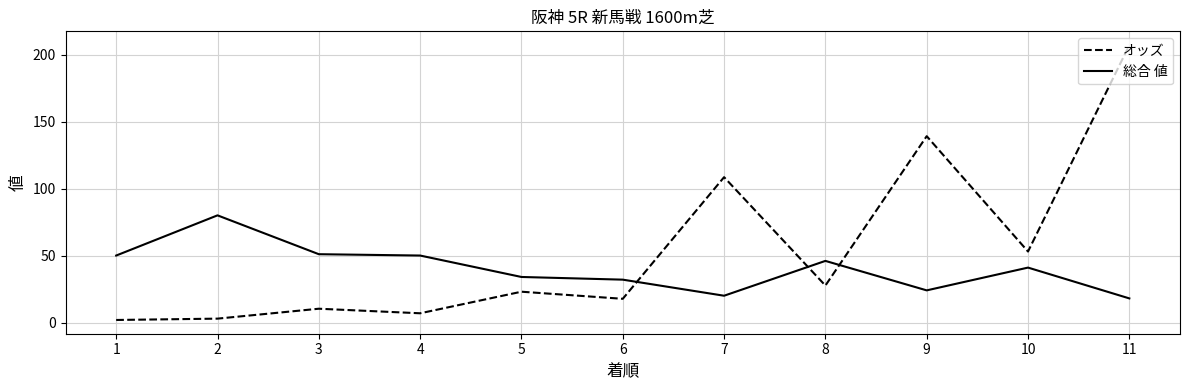

List the series in order of their overall mean, lowest first.

総合 値, オッズ